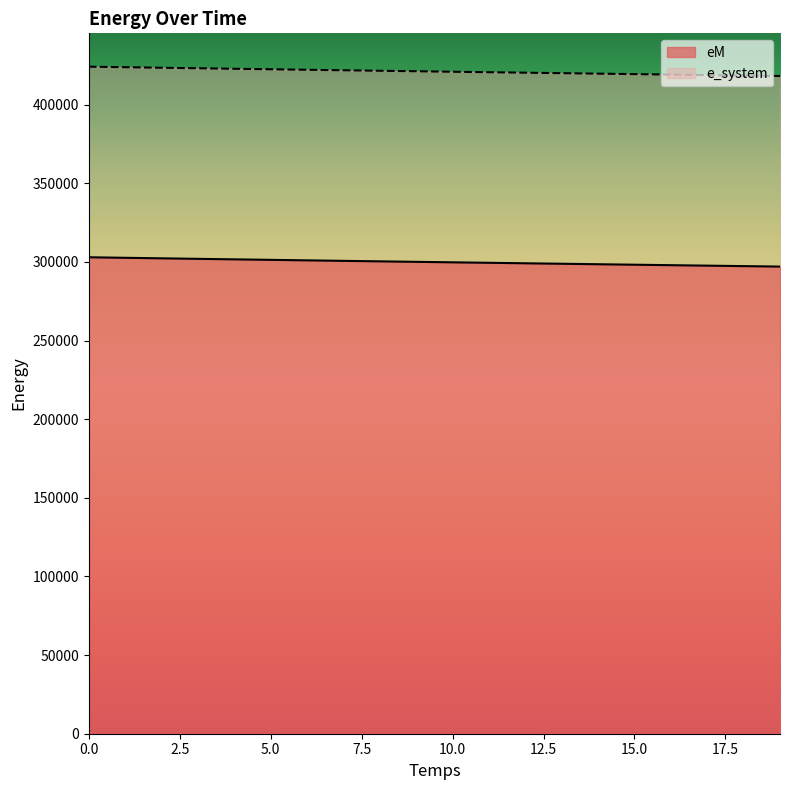

How many lines are shown in the chart?

2